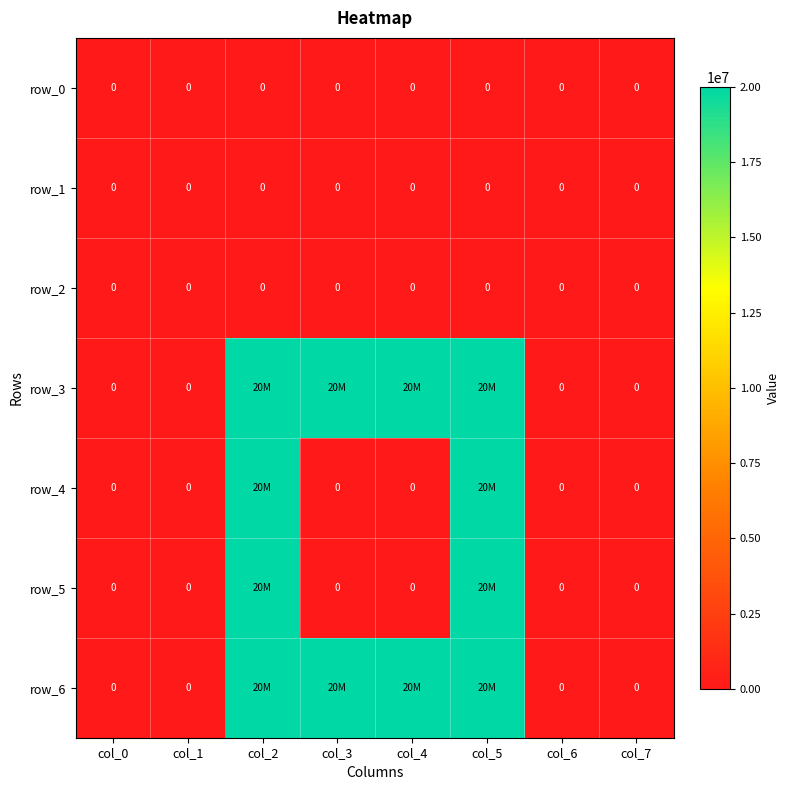

Rank the categories by row_3 value from lowest to highest.

col_0, col_1, col_6, col_7, col_2, col_3, col_4, col_5